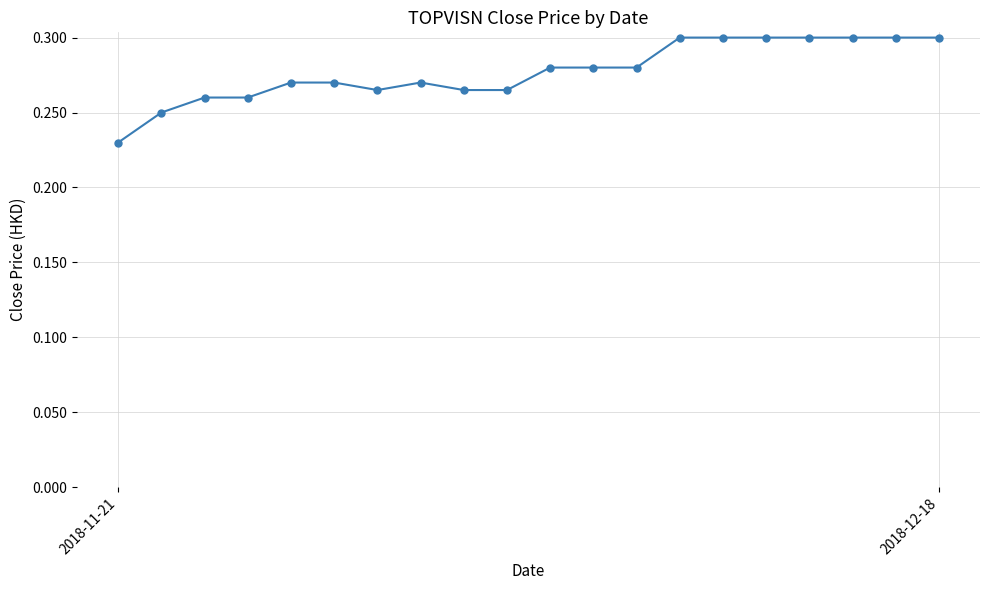

How many points are lower than both their immediate neighbors (excluding endpoints)?

1